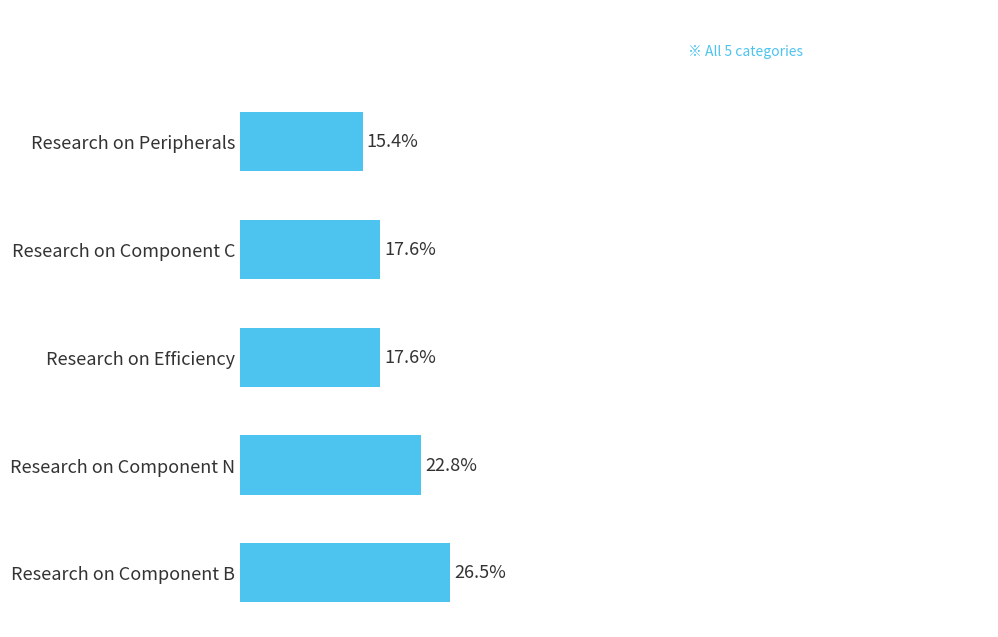

Are the bars horizontal?

Yes